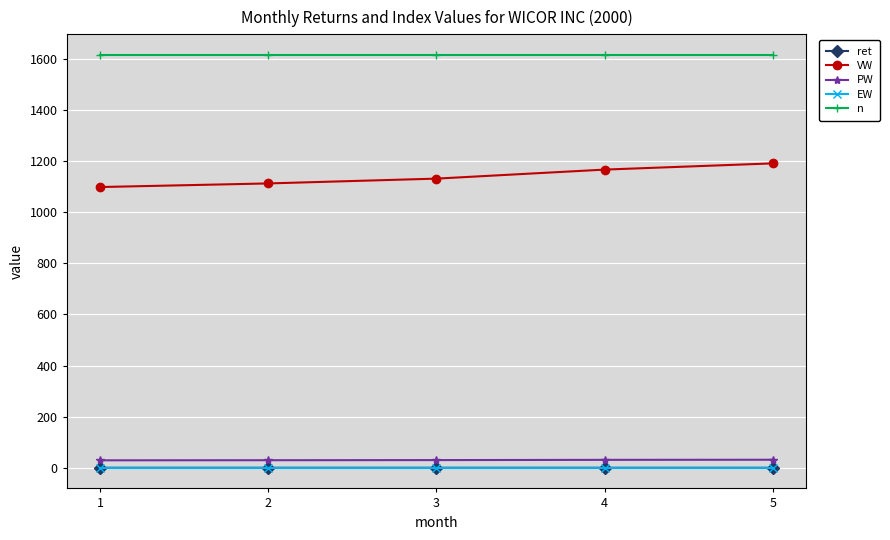

Is the value of n at 1 greater than the value of VW at 2?

Yes